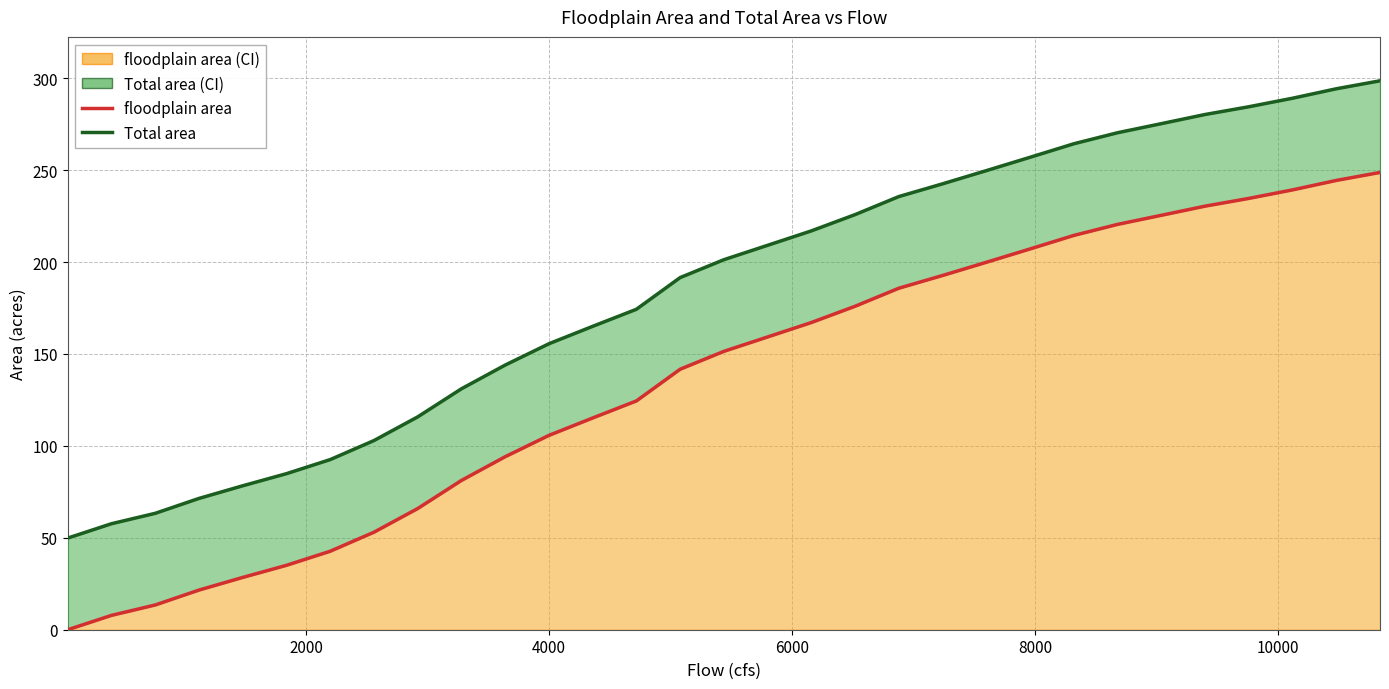

True or false: Total area (upper bound) and floodplain area (lower bound) intersect in this chart.

False